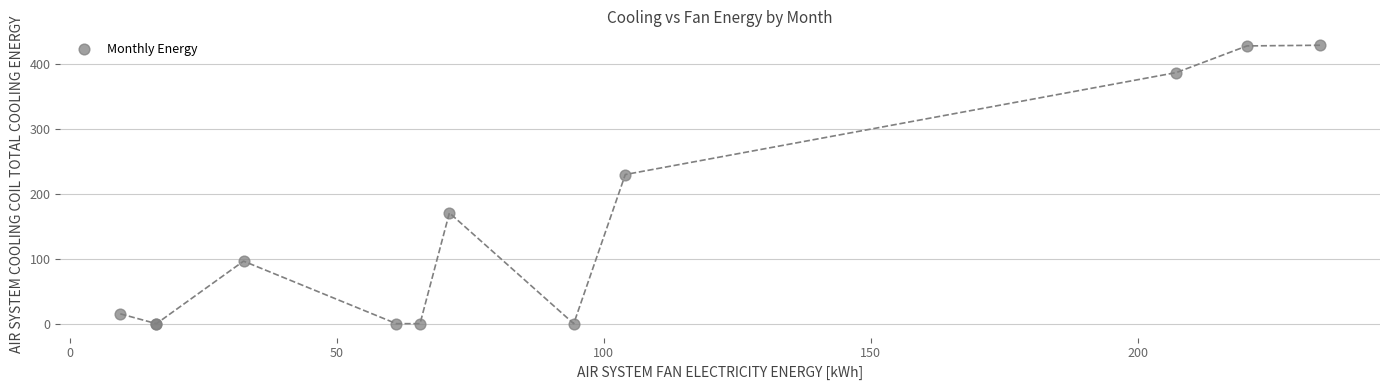

What Y value in the scatter plot is closest to 214?

229.7